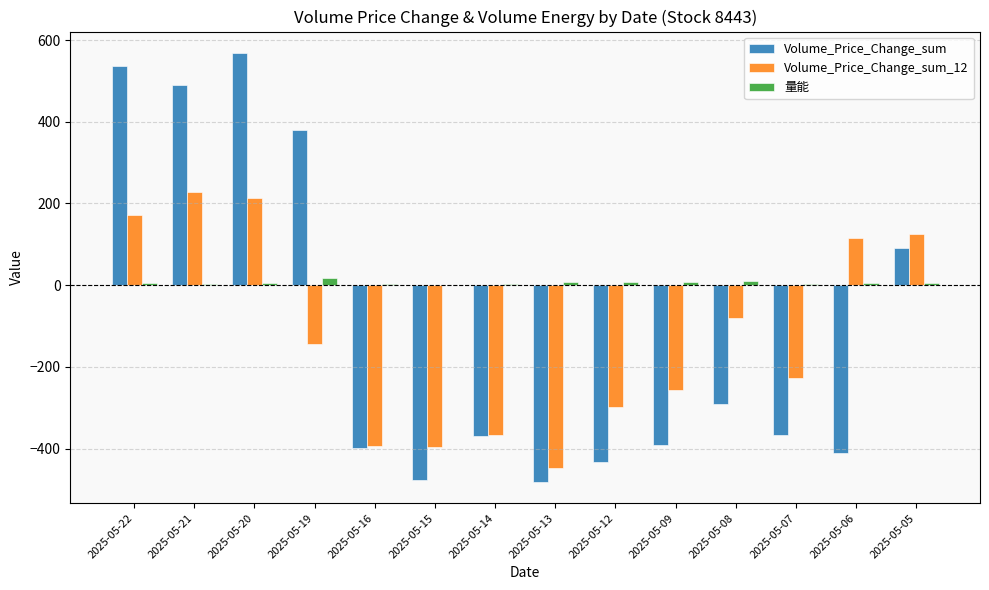

The Volume_Price_Change_sum series shows -390.3 at 2025-05-09. True or false?

True